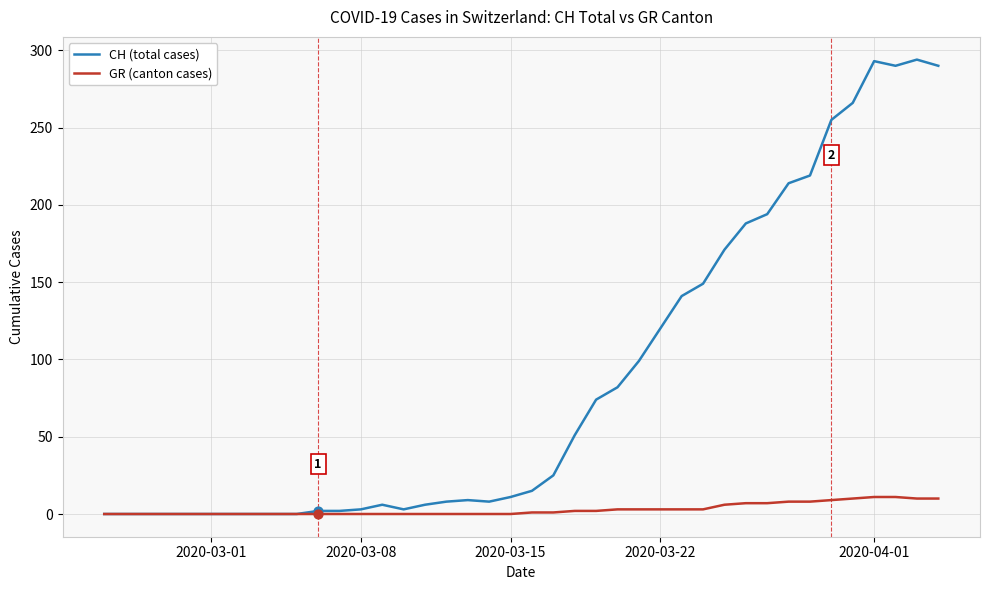

Which series has the largest total across all categories?

CH (total cases)